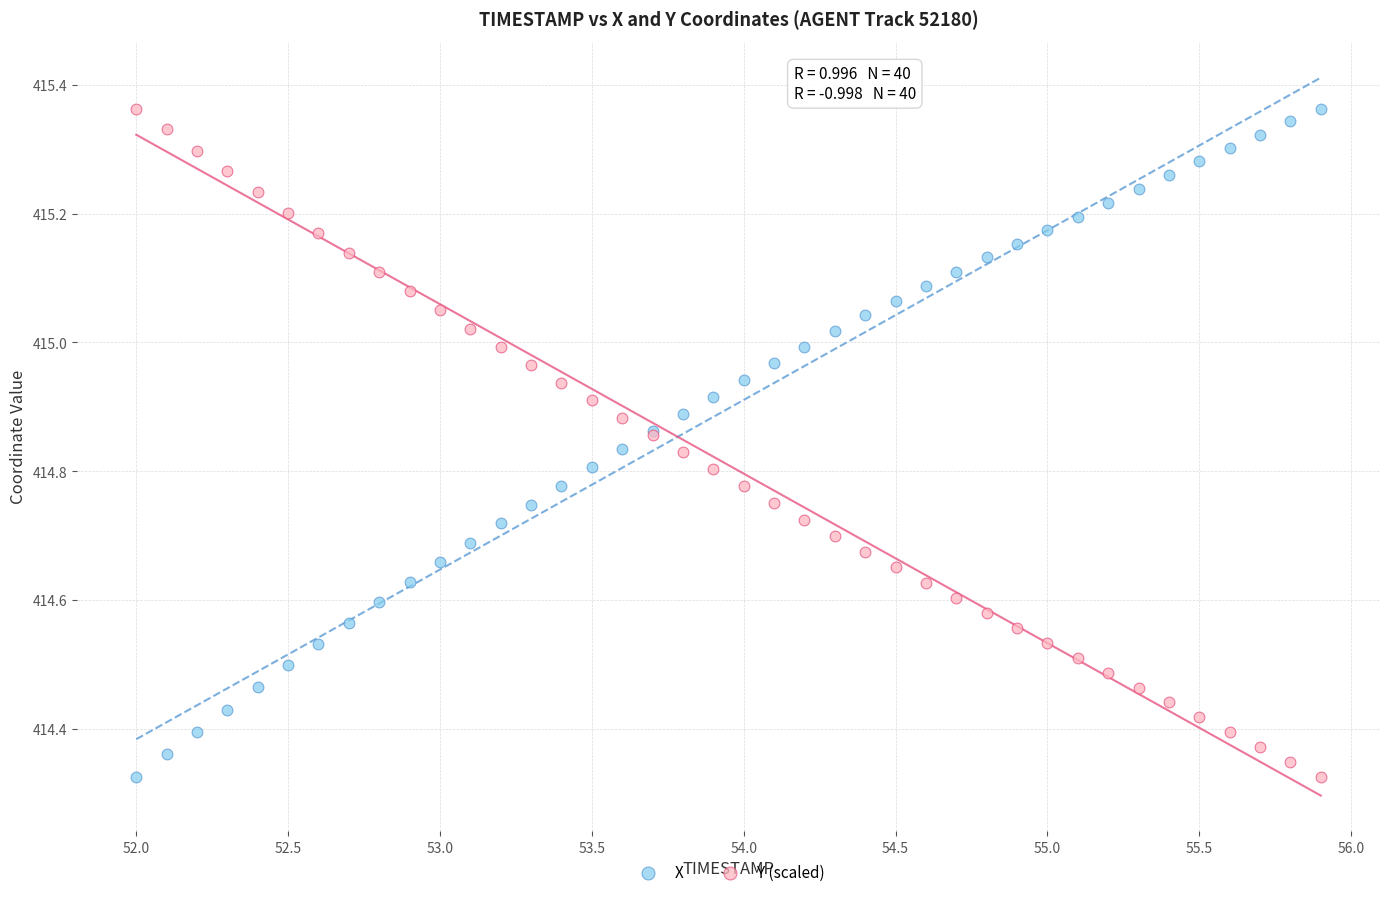

What is the X range (max minus min) for the scatter plot?

3.9